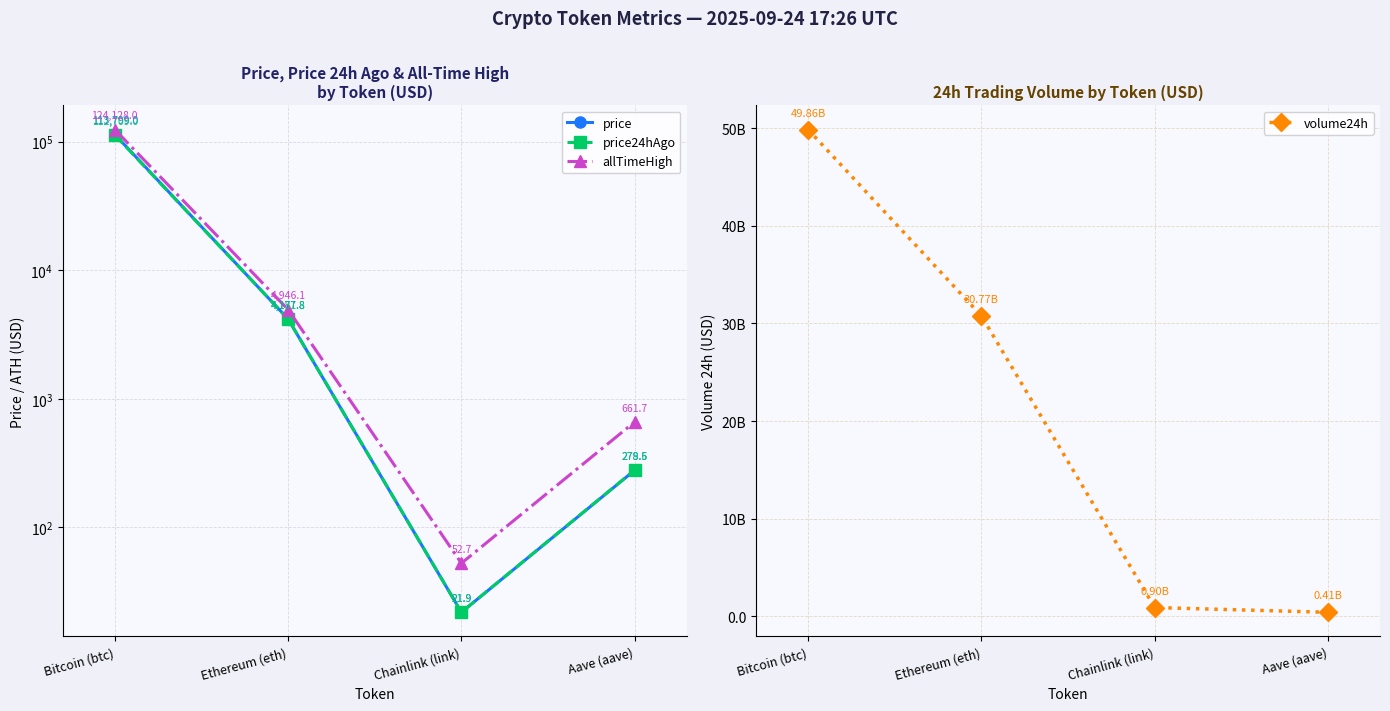

Reading left to right, list all the values displayed in this chart.

price: 113799.0	4177.8	21.9	278.5
price24hAgo: 112709.0	4181.8	21.9	279.6
allTimeHigh: 124128.0	4946.1	52.7	661.7
volume24h: 49856819660.0	30774312703.0	901048682.0	414284736.0